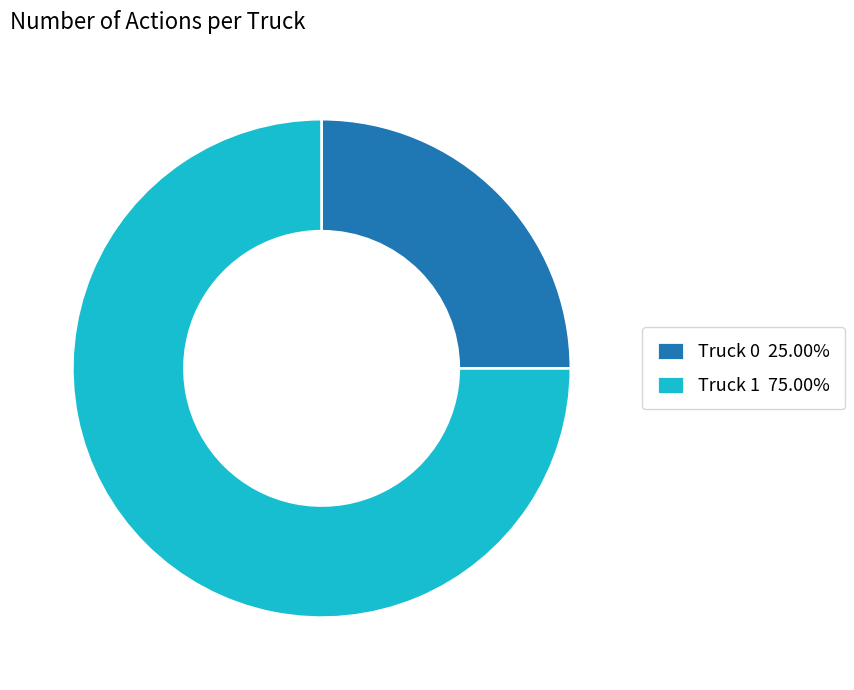

Rank the categories by value from highest to lowest.

Truck 1, Truck 0